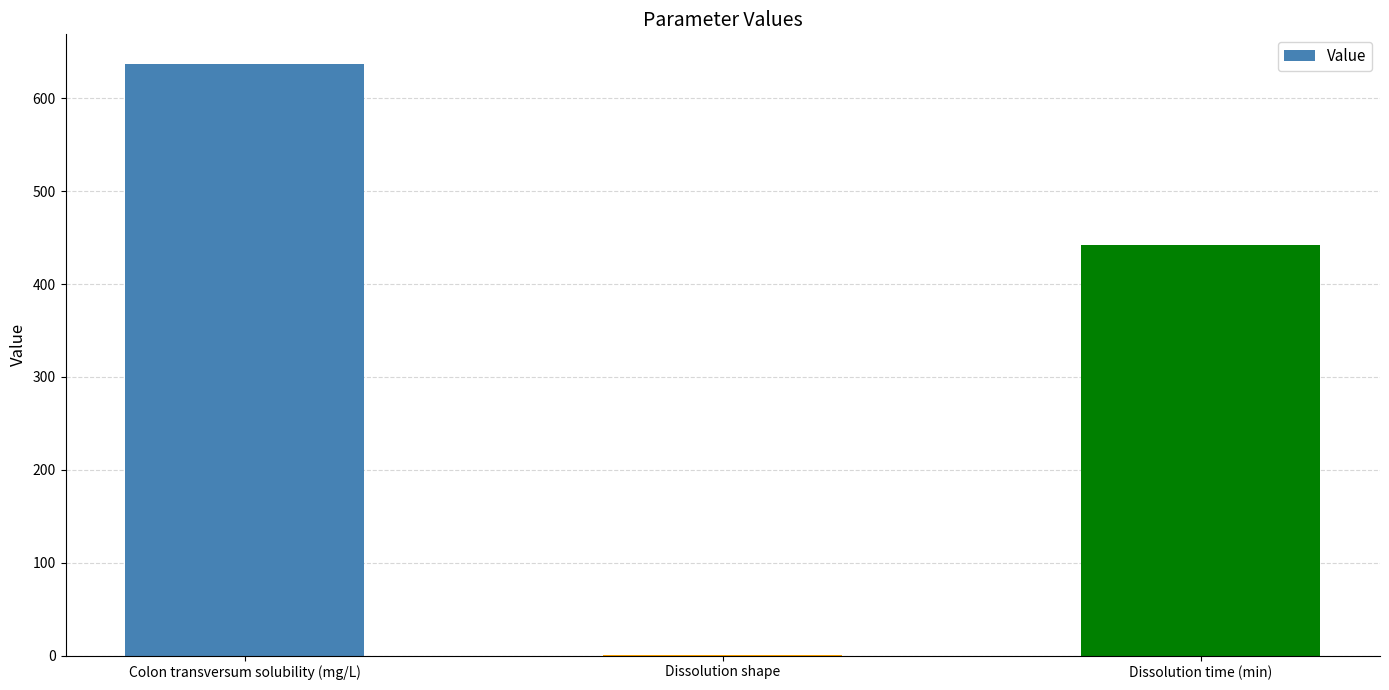

What is the maximum value shown in the chart?

637.0